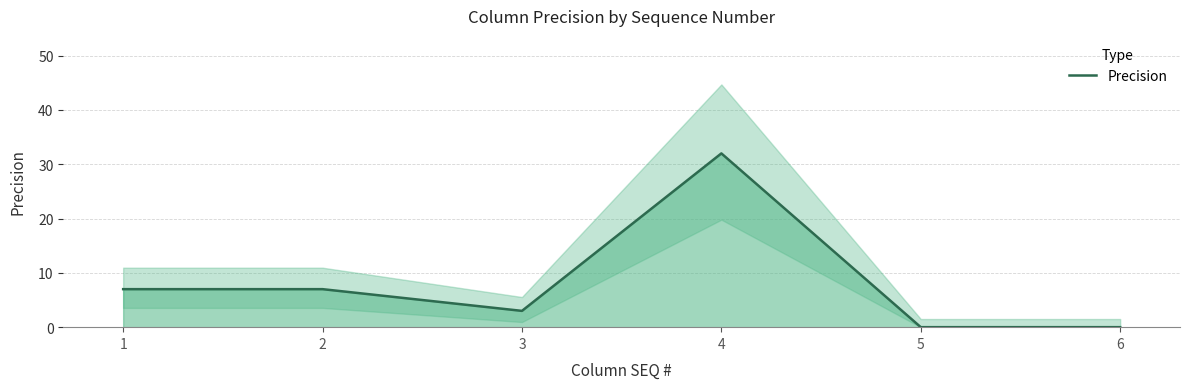

The value at 3 is 2. True or false?

False